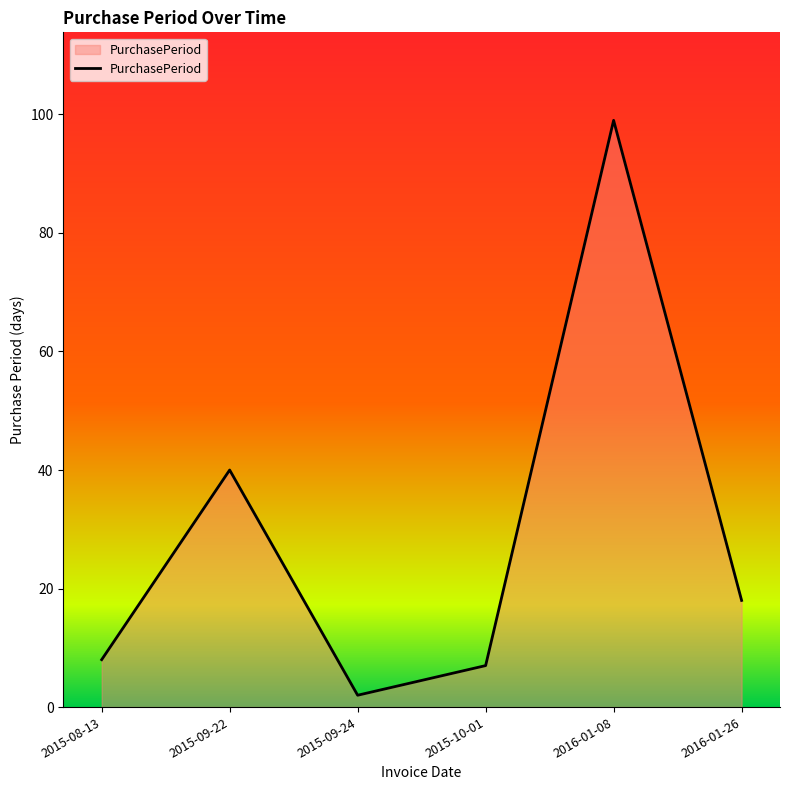

Reading left to right, extract all data points from this chart.

2015-08-13=8	2015-09-22=40	2015-09-24=2	2015-10-01=7	2016-01-08=99	2016-01-26=18